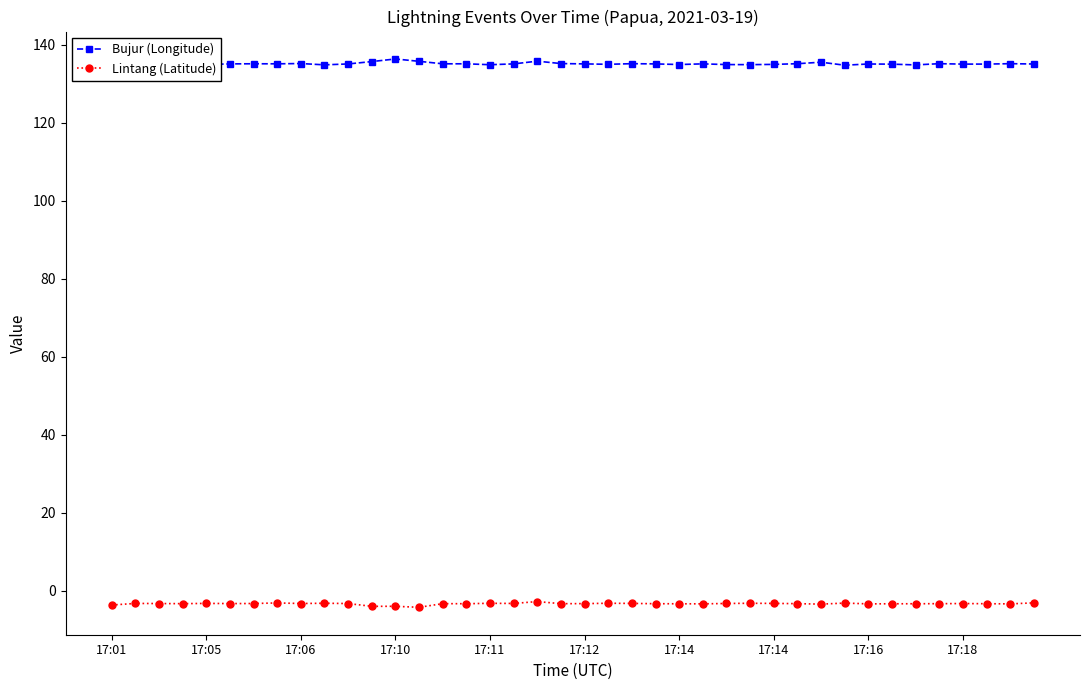

How many distinct data groups are displayed?

2